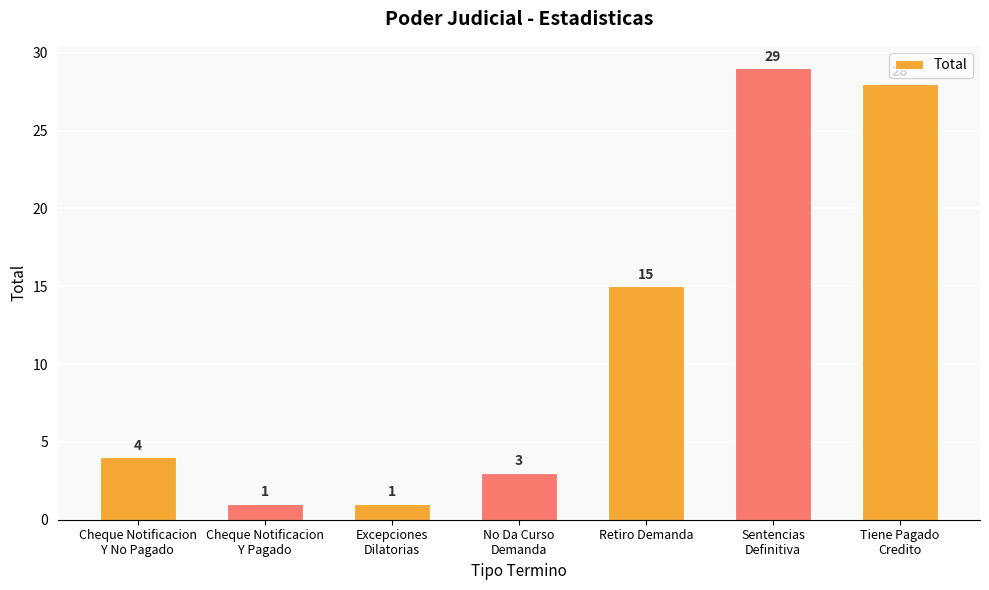

Does the chart contain any negative values?

No